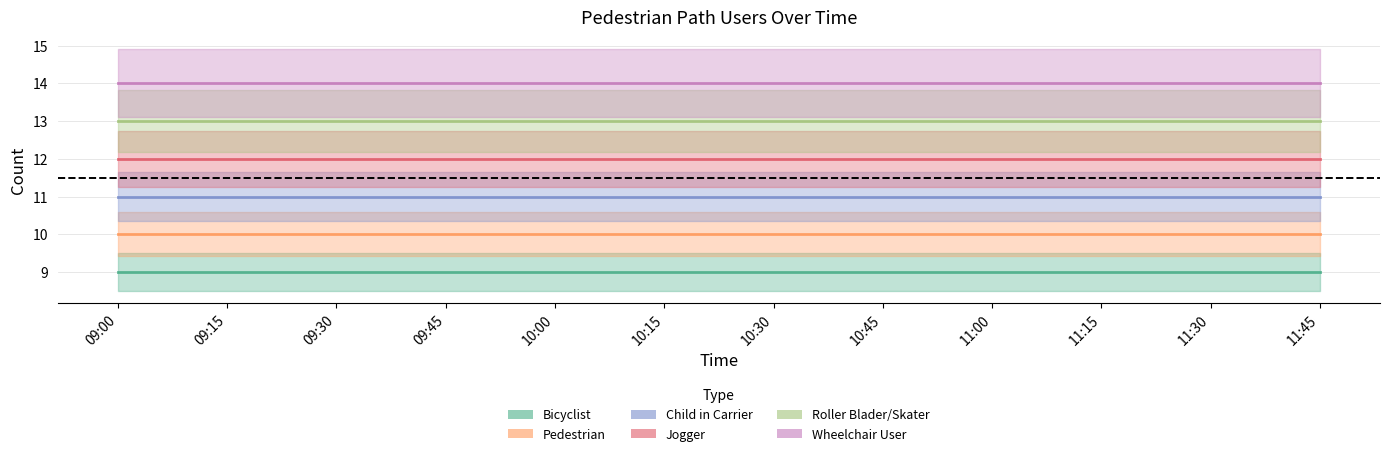

True or false: Pedestrian has more than 2 points higher than both neighbors.

False